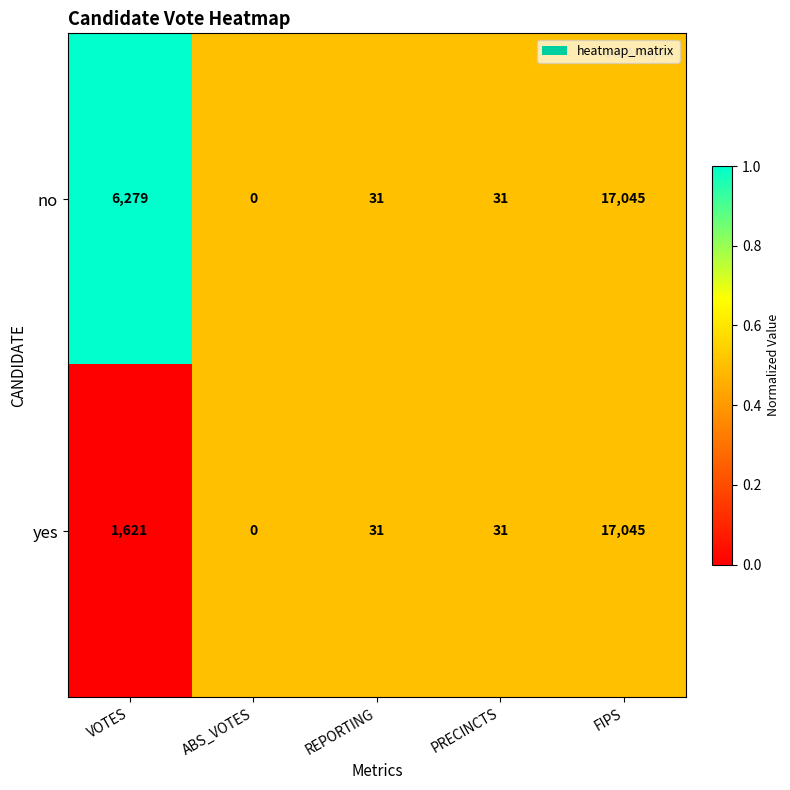

True or false: yes has a value of 17045 at FIPS.

True